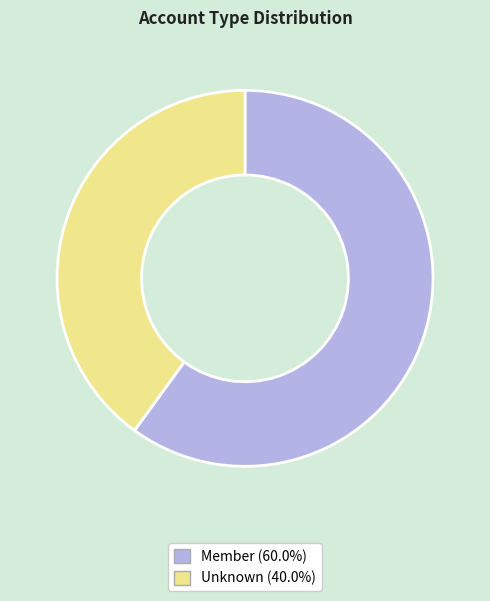

Is there any slice that represents more than half of the pie?

Yes